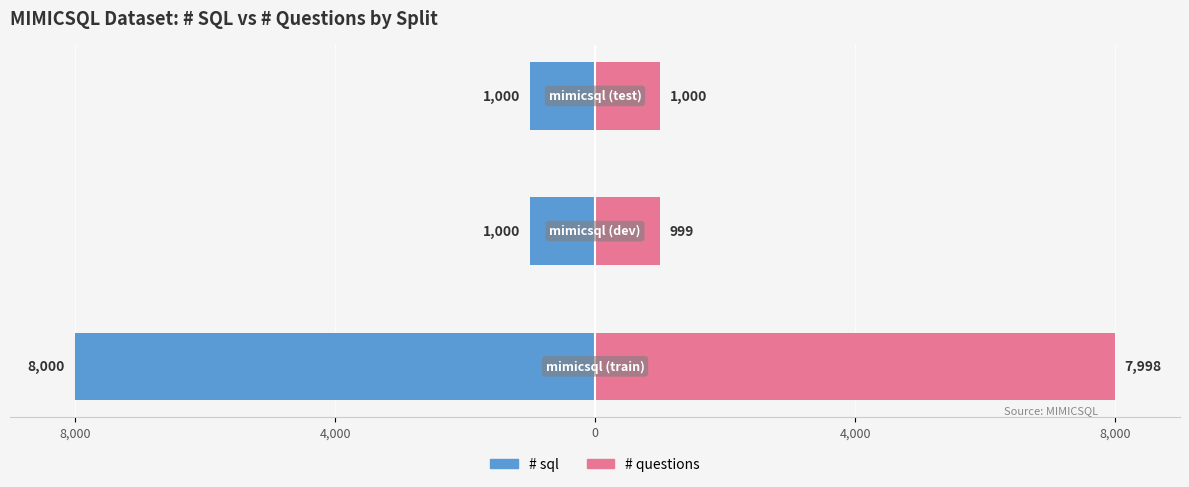

Between 8,000 and 4,000, which series saw the biggest shift?

# sql